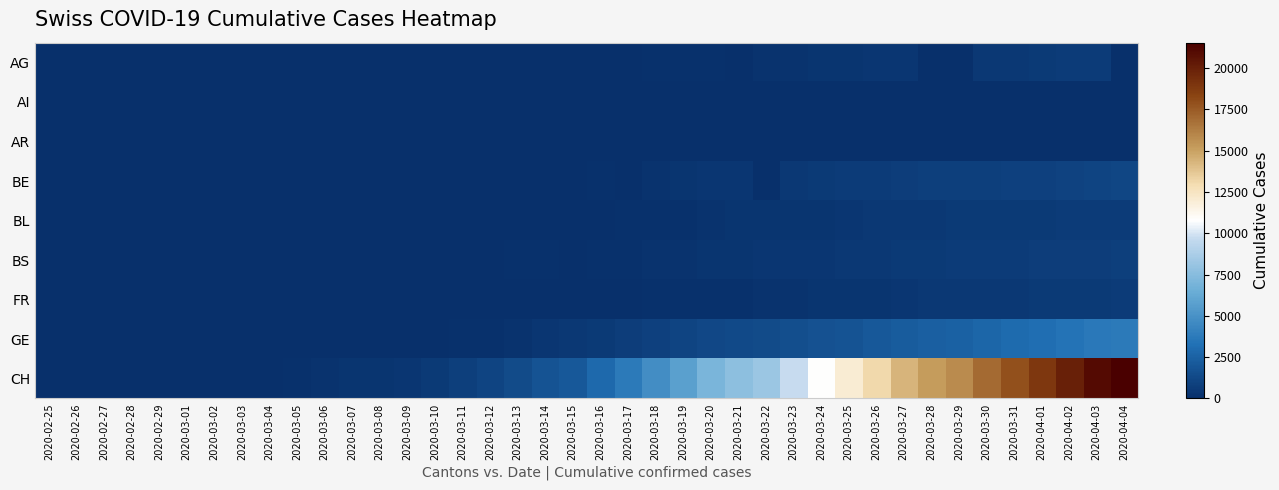

Reading left to right, transcribe all the data shown in this chart.

AG: 2020-02-25=0	2020-02-26=0	2020-02-27=0	2020-02-28=1	2020-02-29=0	2020-03-01=0	2020-03-02=2	2020-03-03=6	2020-03-04=7	2020-03-05=9	2020-03-06=12	2020-03-07=0	2020-03-08=0	2020-03-09=14	2020-03-10=17	2020-03-11=18	2020-03-12=27	2020-03-13=32	2020-03-14=0	2020-03-15=0	2020-03-16=52	2020-03-17=67	2020-03-18=101	2020-03-19=118	2020-03-20=168	2020-03-21=0	2020-03-22=232	2020-03-23=241	2020-03-24=266	2020-03-25=319	2020-03-26=349	2020-03-27=364	2020-03-28=0	2020-03-29=0	2020-03-30=481	2020-03-31=499	2020-04-01=549	2020-04-02=592	2020-04-03=626	2020-04-04=0
AI: 2020-02-25=0	2020-02-26=0	2020-02-27=0	2020-02-28=0	2020-02-29=0	2020-03-01=0	2020-03-02=0	2020-03-03=0	2020-03-04=0	2020-03-05=0	2020-03-06=0	2020-03-07=0	2020-03-08=0	2020-03-09=0	2020-03-10=0	2020-03-11=0	2020-03-12=0	2020-03-13=0	2020-03-14=2	2020-03-15=0	2020-03-16=4	2020-03-17=5	2020-03-18=0	2020-03-19=6	2020-03-20=0	2020-03-21=0	2020-03-22=0	2020-03-23=0	2020-03-24=8	2020-03-25=9	2020-03-26=11	2020-03-27=12	2020-03-28=13	2020-03-29=0	2020-03-30=14	2020-03-31=14	2020-04-01=0	2020-04-02=20	2020-04-03=20	2020-04-04=21
AR: 2020-02-25=0	2020-02-26=0	2020-02-27=0	2020-02-28=0	2020-02-29=0	2020-03-01=0	2020-03-02=0	2020-03-03=0	2020-03-04=0	2020-03-05=0	2020-03-06=0	2020-03-07=0	2020-03-08=0	2020-03-09=0	2020-03-10=0	2020-03-11=0	2020-03-12=0	2020-03-13=0	2020-03-14=0	2020-03-15=0	2020-03-16=0	2020-03-17=0	2020-03-18=11	2020-03-19=0	2020-03-20=0	2020-03-21=0	2020-03-22=0	2020-03-23=30	2020-03-24=33	2020-03-25=34	2020-03-26=42	2020-03-27=44	2020-03-28=45	2020-03-29=48	2020-03-30=50	2020-03-31=58	2020-04-01=61	2020-04-02=64	2020-04-03=65	2020-04-04=66
BE: 2020-02-25=0	2020-02-26=0	2020-02-27=0	2020-02-28=1	2020-02-29=0	2020-03-01=2	2020-03-02=4	2020-03-03=0	2020-03-04=6	2020-03-05=0	2020-03-06=17	2020-03-07=0	2020-03-08=0	2020-03-09=34	2020-03-10=0	2020-03-11=0	2020-03-12=0	2020-03-13=0	2020-03-14=0	2020-03-15=0	2020-03-16=123	2020-03-17=0	2020-03-18=193	2020-03-19=282	2020-03-20=377	2020-03-21=418	2020-03-22=0	2020-03-23=470	2020-03-24=532	2020-03-25=624	2020-03-26=660	2020-03-27=718	2020-03-28=767	2020-03-29=798	2020-03-30=826	2020-03-31=856	2020-04-01=909	2020-04-02=1003	2020-04-03=1073	2020-04-04=1106
BL: 2020-02-25=0	2020-02-26=0	2020-02-27=0	2020-02-28=1	2020-02-29=2	2020-03-01=2	2020-03-02=2	2020-03-03=2	2020-03-04=2	2020-03-05=6	2020-03-06=6	2020-03-07=15	2020-03-08=19	2020-03-09=20	2020-03-10=22	2020-03-11=26	2020-03-12=26	2020-03-13=42	2020-03-14=47	2020-03-15=54	2020-03-16=76	2020-03-17=89	2020-03-18=116	2020-03-19=134	2020-03-20=184	2020-03-21=282	2020-03-22=289	2020-03-23=302	2020-03-24=306	2020-03-25=341	2020-03-26=422	2020-03-27=466	2020-03-28=502	2020-03-29=511	2020-03-30=539	2020-03-31=561	2020-04-01=588	2020-04-02=610	2020-04-03=625	2020-04-04=656
BS: 2020-02-25=0	2020-02-26=0	2020-02-27=1	2020-02-28=1	2020-02-29=1	2020-03-01=1	2020-03-02=1	2020-03-03=3	2020-03-04=3	2020-03-05=8	2020-03-06=15	2020-03-07=21	2020-03-08=24	2020-03-09=28	2020-03-10=33	2020-03-11=49	2020-03-12=73	2020-03-13=92	2020-03-14=100	2020-03-15=0	2020-03-16=143	2020-03-17=164	2020-03-18=181	2020-03-19=220	2020-03-20=270	2020-03-21=297	2020-03-22=356	2020-03-23=374	2020-03-24=410	2020-03-25=462	2020-03-26=501	2020-03-27=530	2020-03-28=569	2020-03-29=605	2020-03-30=617	2020-03-31=653	2020-04-01=687	2020-04-02=714	2020-04-03=754	2020-04-04=767
FR: 2020-02-25=0	2020-02-26=0	2020-02-27=0	2020-02-28=0	2020-02-29=0	2020-03-01=1	2020-03-02=2	2020-03-03=0	2020-03-04=4	2020-03-05=6	2020-03-06=0	2020-03-07=0	2020-03-08=8	2020-03-09=11	2020-03-10=0	2020-03-11=16	2020-03-12=22	2020-03-13=29	2020-03-14=36	2020-03-15=40	2020-03-16=45	2020-03-17=59	2020-03-18=86	2020-03-19=111	2020-03-20=145	2020-03-21=167	2020-03-22=202	2020-03-23=226	2020-03-24=255	2020-03-25=293	2020-03-26=309	2020-03-27=369	2020-03-28=421	2020-03-29=442	2020-03-30=477	2020-03-31=491	2020-04-01=525	2020-04-02=550	2020-04-03=588	2020-04-04=638
GE: 2020-02-25=0	2020-02-26=1	2020-02-27=1	2020-02-28=4	2020-02-29=8	2020-03-01=9	2020-03-02=10	2020-03-03=13	2020-03-04=14	2020-03-05=17	2020-03-06=25	2020-03-07=38	2020-03-08=40	2020-03-09=56	2020-03-10=76	2020-03-11=109	2020-03-12=150	2020-03-13=222	2020-03-14=340	2020-03-15=423	2020-03-16=544	2020-03-17=692	2020-03-18=848	2020-03-19=1027	2020-03-20=1194	2020-03-21=1331	2020-03-22=1430	2020-03-23=1582	2020-03-24=1699	2020-03-25=1837	2020-03-26=2033	2020-03-27=2190	2020-03-28=2393	2020-03-29=2505	2020-03-30=2721	2020-03-31=2958	2020-04-01=3137	2020-04-02=3420	2020-04-03=3621	2020-04-04=3753
CH: 2020-02-25=0	2020-02-26=2	2020-02-27=6	2020-02-28=13	2020-02-29=23	2020-03-01=29	2020-03-02=40	2020-03-03=59	2020-03-04=83	2020-03-05=125	2020-03-06=197	2020-03-07=257	2020-03-08=303	2020-03-09=396	2020-03-10=542	2020-03-11=766	2020-03-12=1072	2020-03-13=1398	2020-03-14=1795	2020-03-15=2072	2020-03-16=2864	2020-03-17=3710	2020-03-18=4793	2020-03-19=5781	2020-03-20=7005	2020-03-21=7686	2020-03-22=8217	2020-03-23=9727	2020-03-24=10831	2020-03-25=11970	2020-03-26=13054	2020-03-27=14356	2020-03-28=15195	2020-03-29=15798	2020-03-30=16920	2020-03-31=17842	2020-04-01=18908	2020-04-02=19997	2020-04-03=20965	2020-04-04=21535